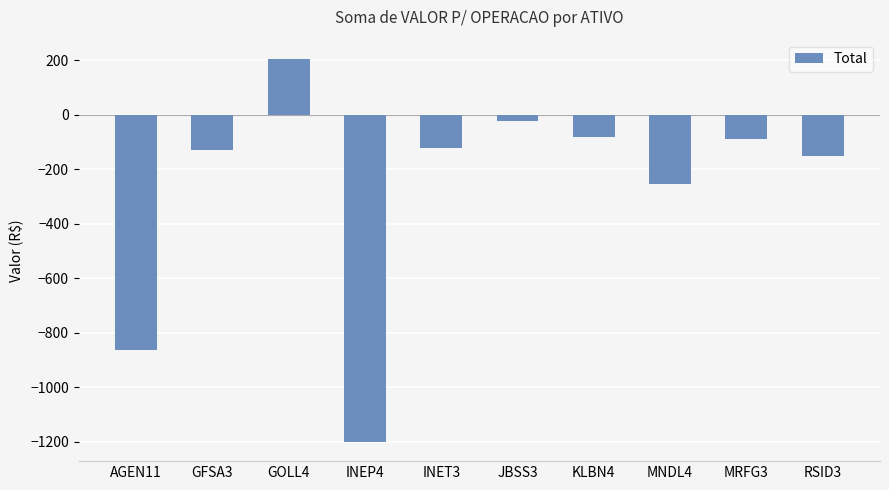

What is the label of the 5th bar from the right?

JBSS3